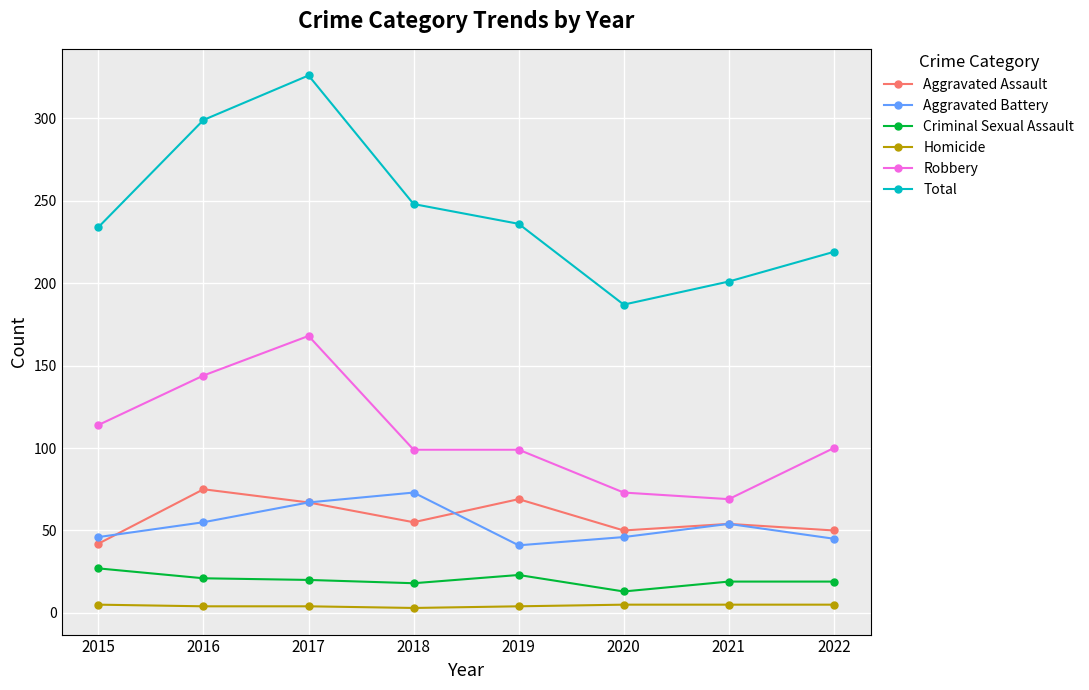

Rank the series at 2022 from highest to lowest value.

Total, Robbery, Aggravated Assault, Aggravated Battery, Criminal Sexual Assault, Homicide